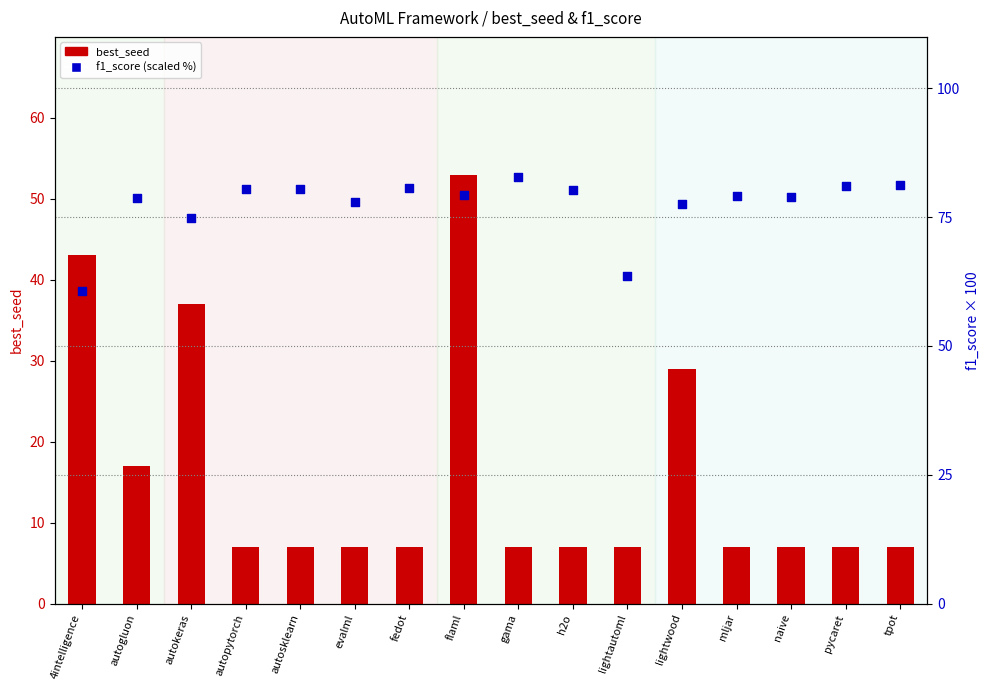

Which series contains the highest Y value?

f1_score (scaled %)